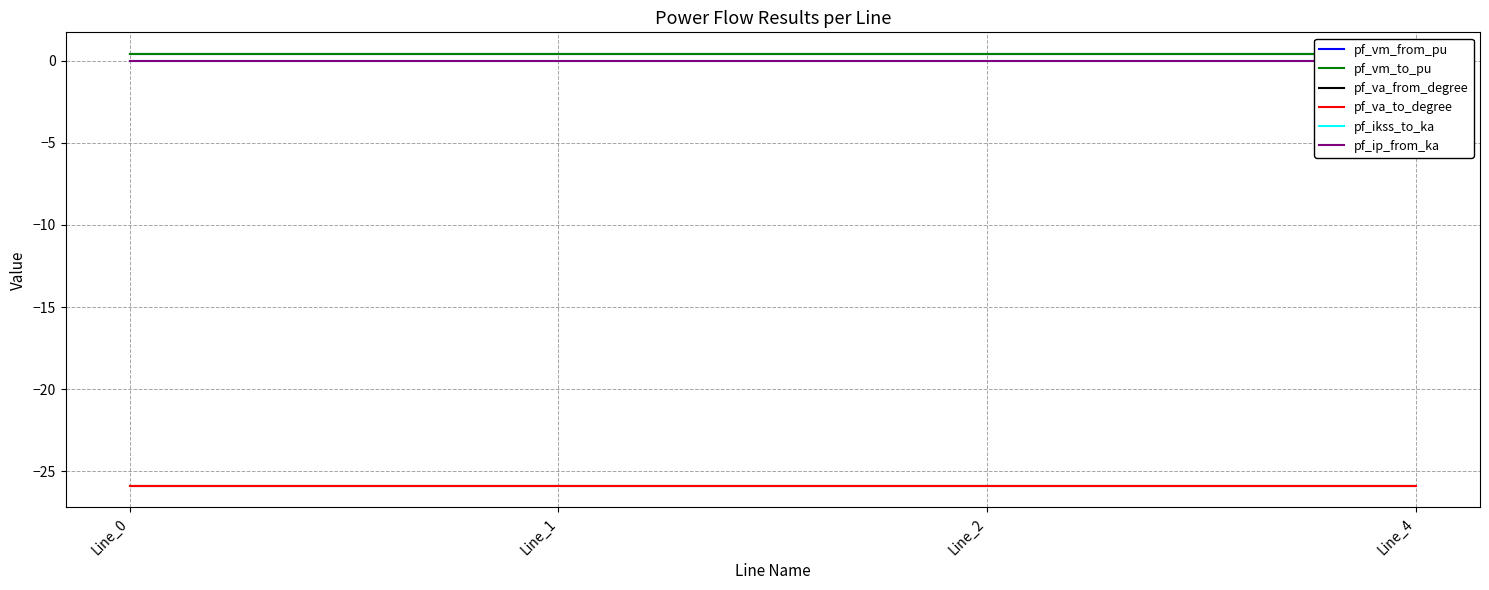

Rank the series by their maximum value, from lowest to highest.

pf_va_from_degree, pf_va_to_degree, pf_ikss_to_ka, pf_ip_from_ka, pf_vm_from_pu, pf_vm_to_pu